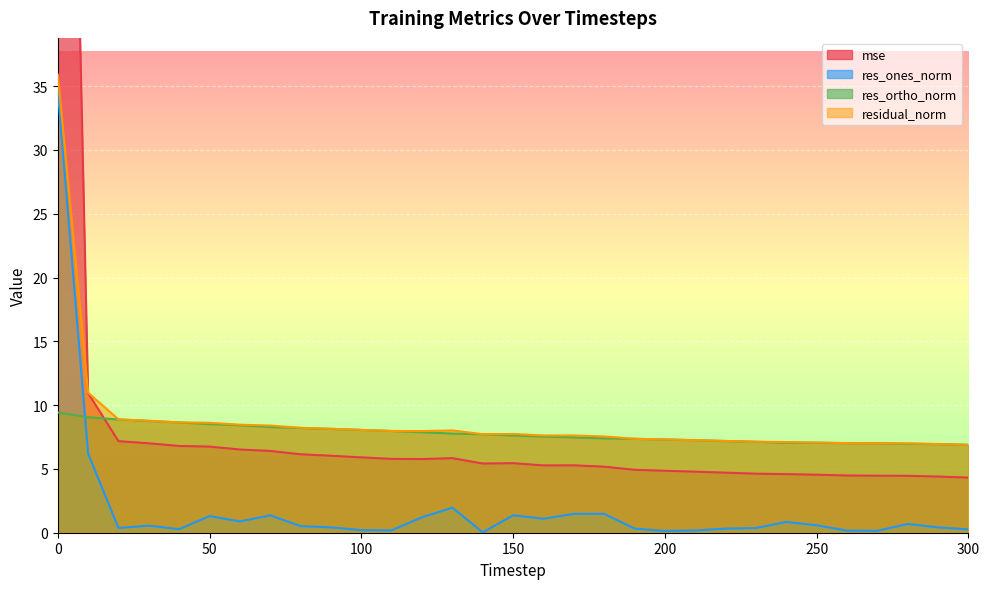

True or false: res_ortho_norm has a value of 2.2 at 180.

False